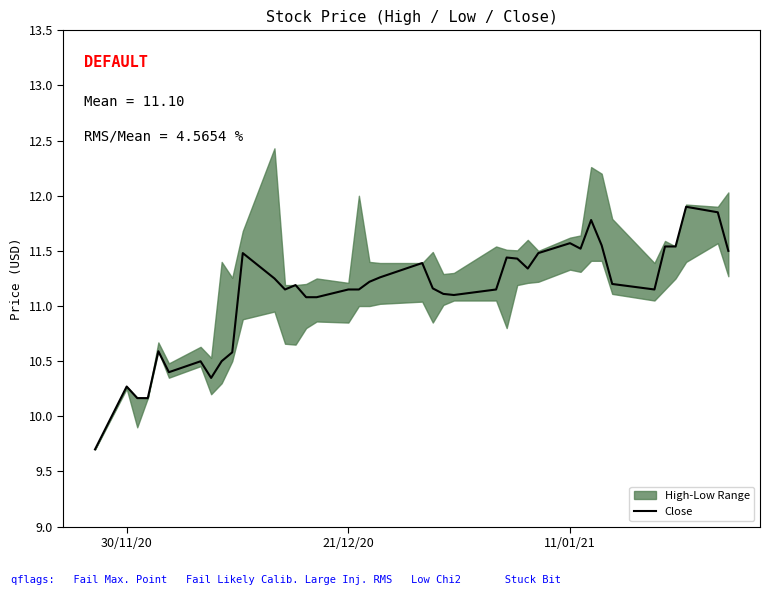

How many data points are less than 11?

10